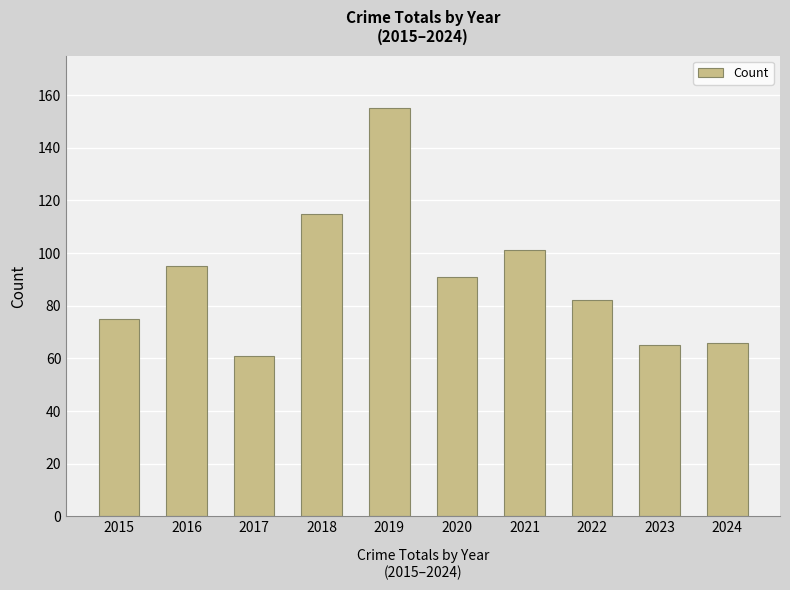

Are the bars grouped side by side (vs. stacked)?

No